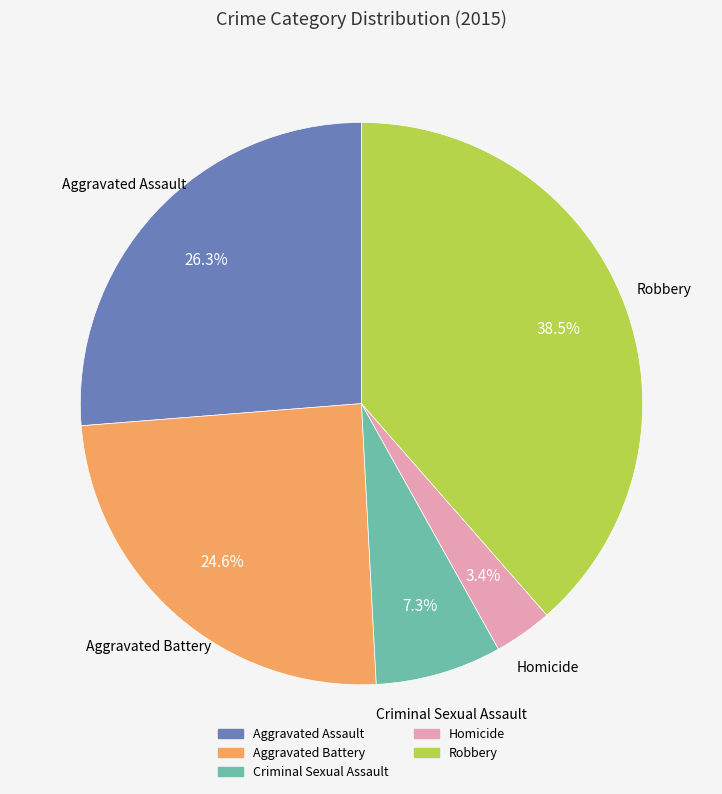

What is the ratio of the value at Aggravated Battery to the value at Aggravated Assault?

0.9